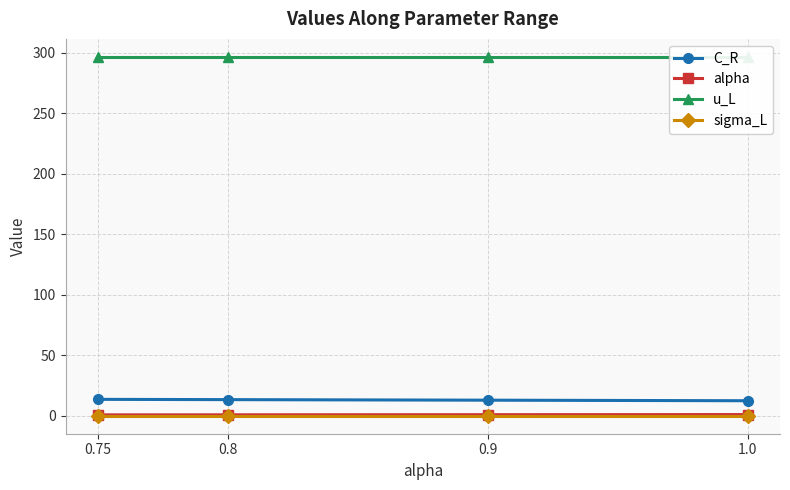

Reading left to right, what are all the values shown in this chart?

C_R: 0.75=13.6	0.8=13.4	0.9=12.9	1.0=12.4
alpha: 0.75=0.8	0.8=0.8	0.9=0.9	1.0=1.0
u_L: 0.75=296.6	0.8=296.6	0.9=296.6	1.0=296.6
sigma_L: 0.75=0.0	0.8=0.0	0.9=0.0	1.0=0.0